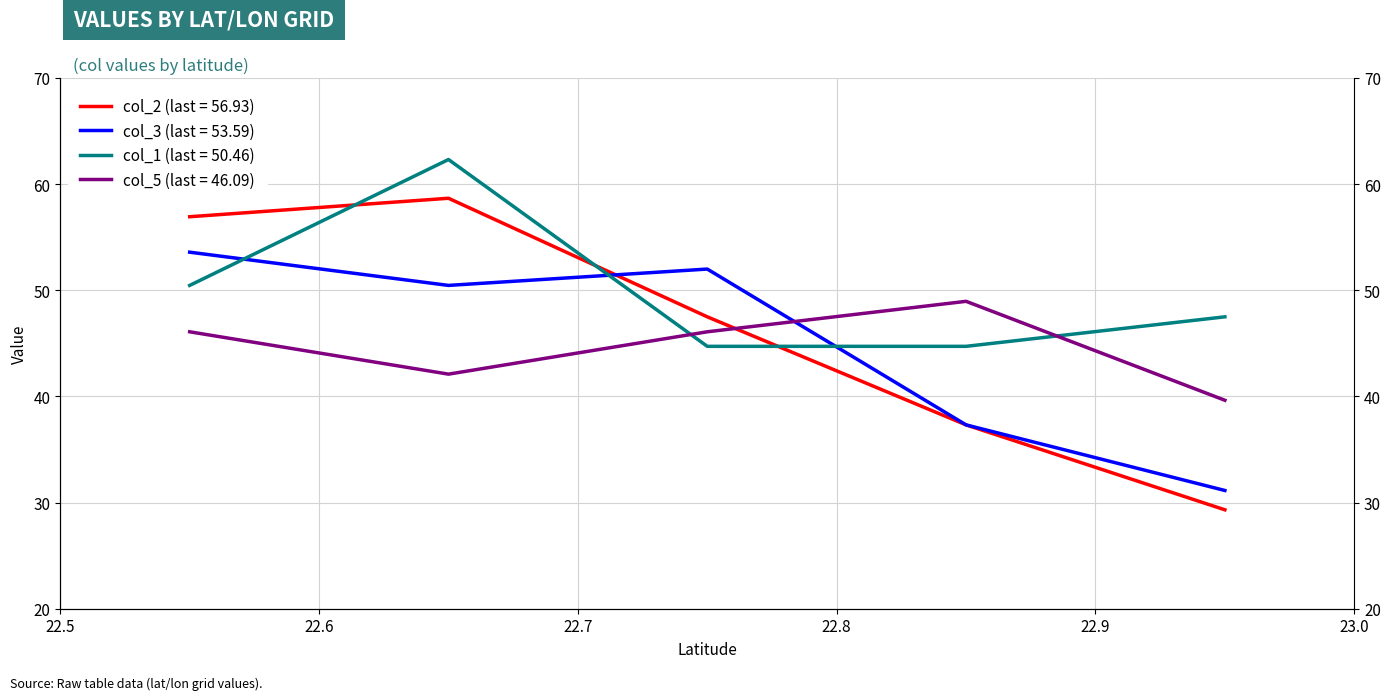

How many interior local valleys does the col_5 series have?

1